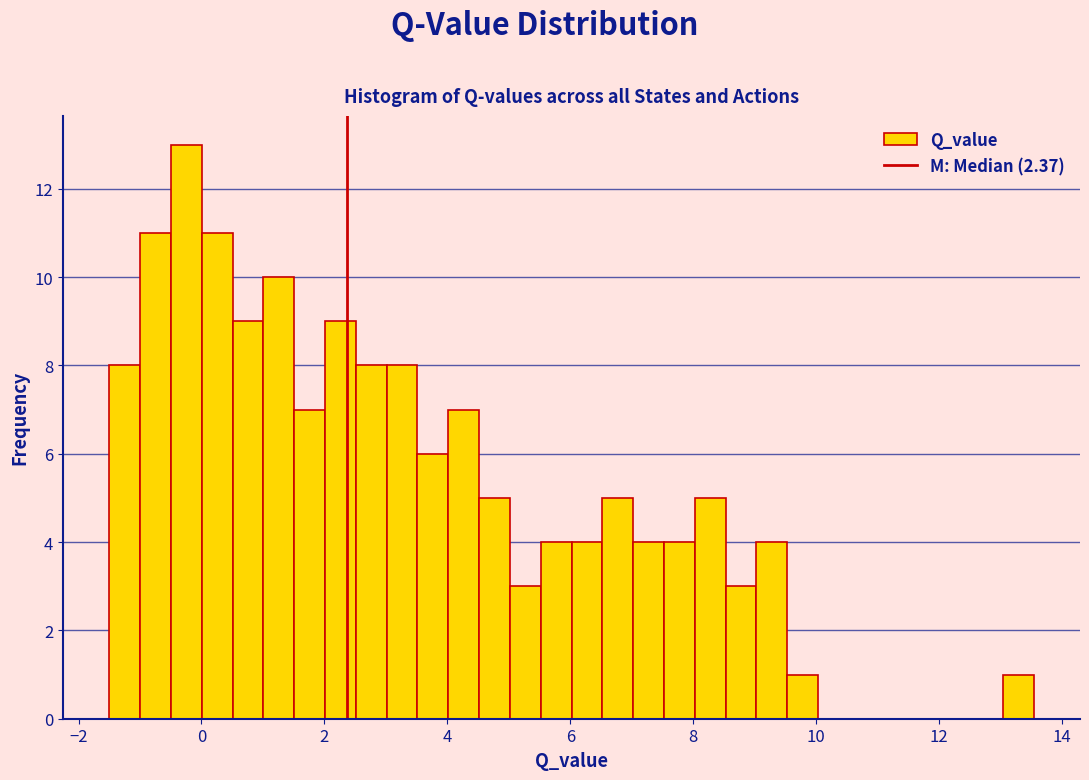

Read against the x-axis, roughly where is the centre of the tallest bar?

-0.2